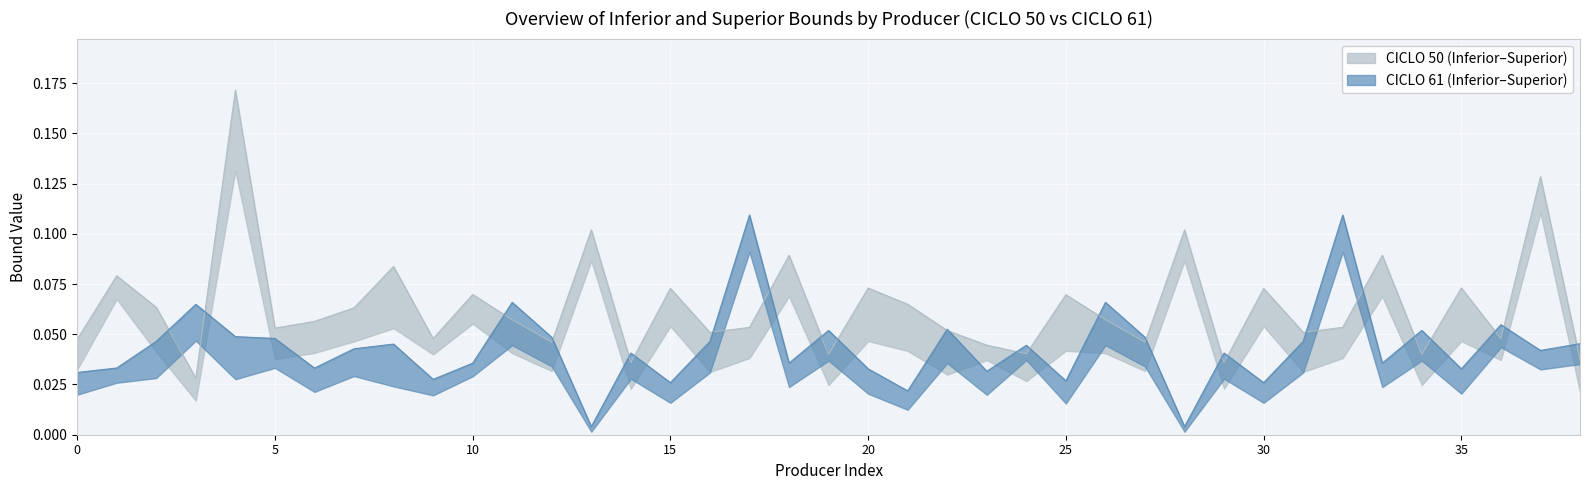

True or false: CICLO 50 Superior has more than 2 interior local peaks.

True